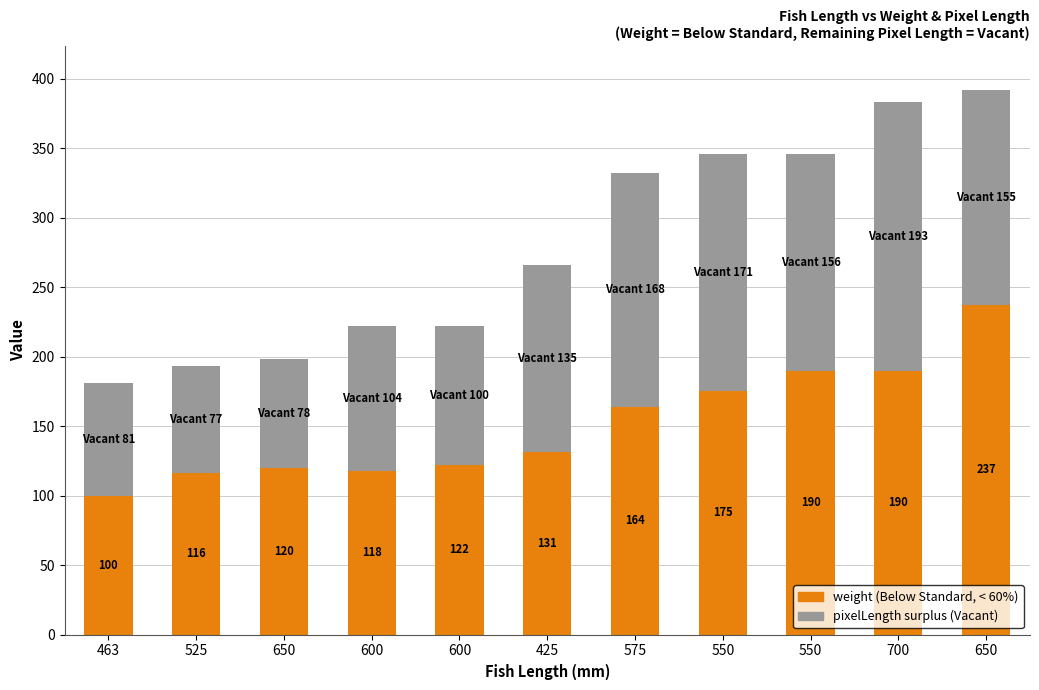

The pixelLength (Vacant) series shows 94 at 575. True or false?

False